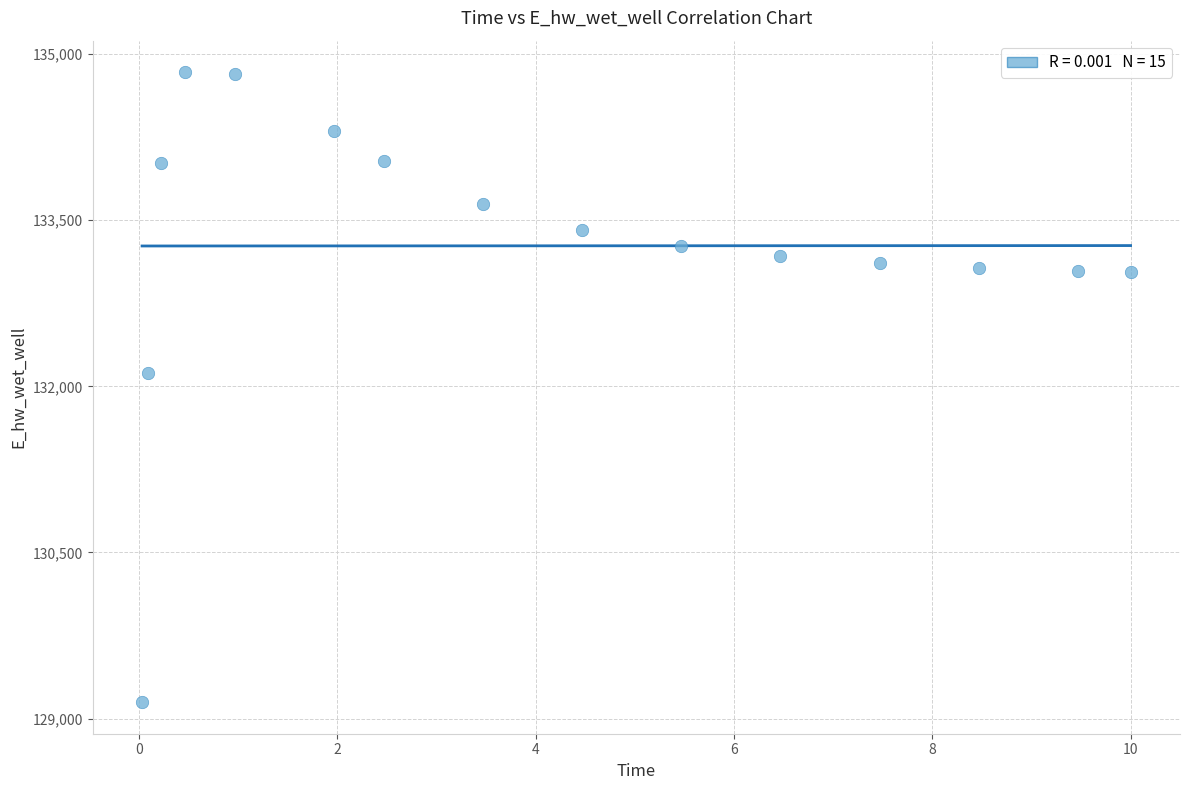

What Y value in the scatter plot is closest to 131992?

132116.6